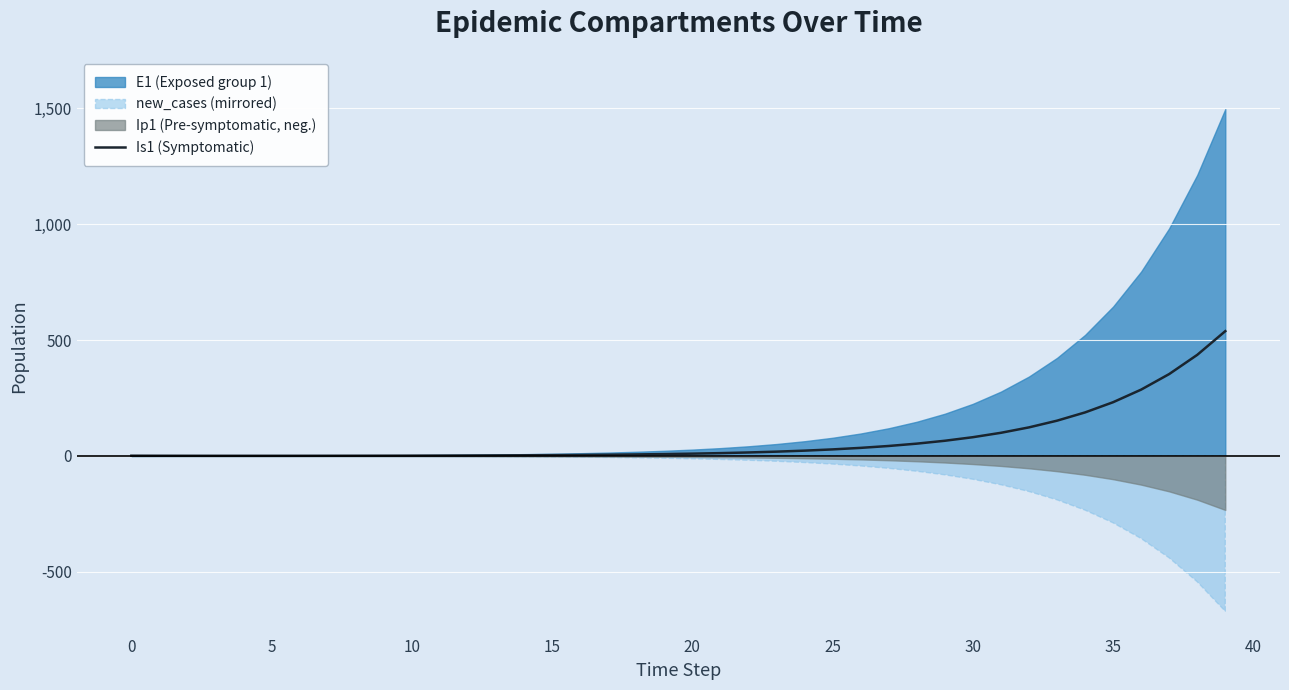

What is the maximum value for Is1 (Symptomatic)?

538.2